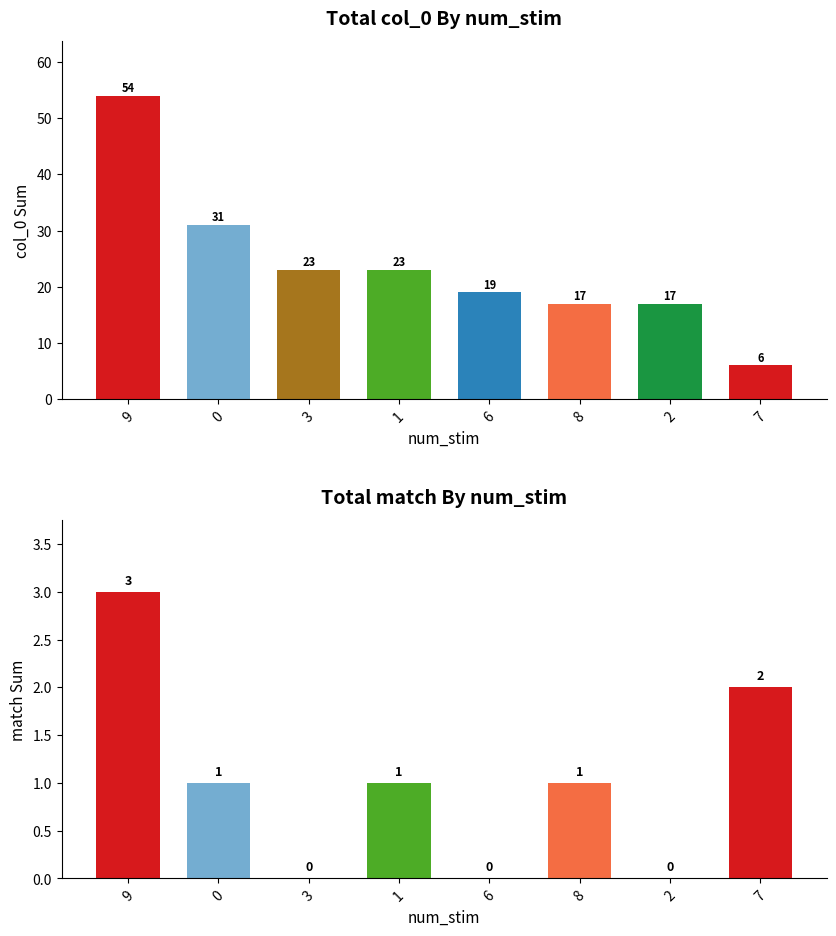

What are all the series names shown in the legend?

col_0, match